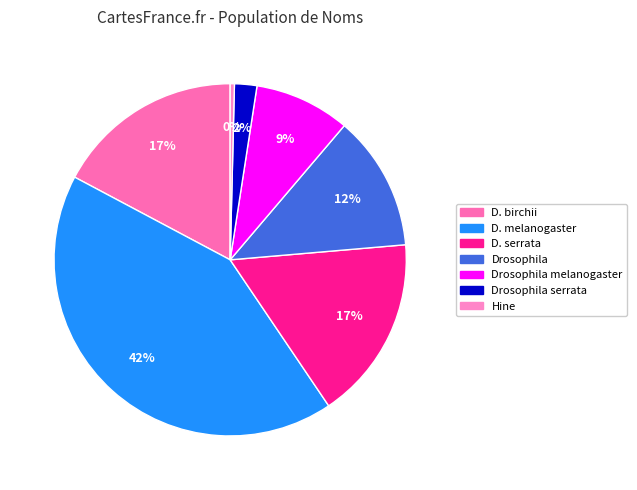

Which category has the smallest portion of the pie?

Hine